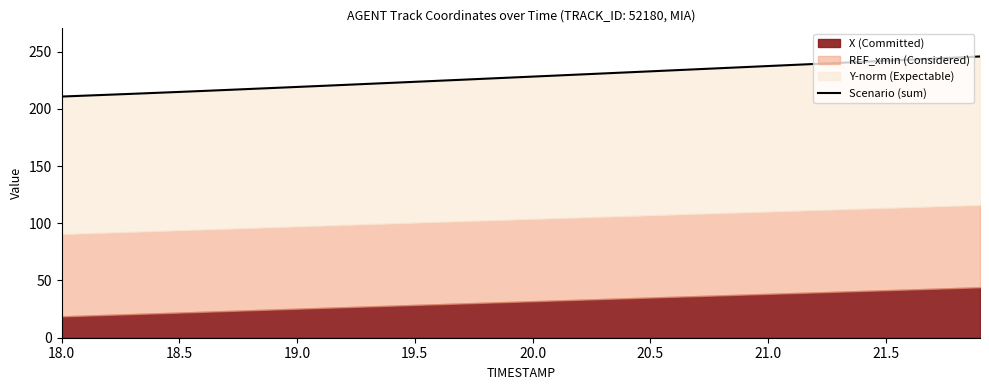

What is the difference between the second highest and minimum values?

34.1